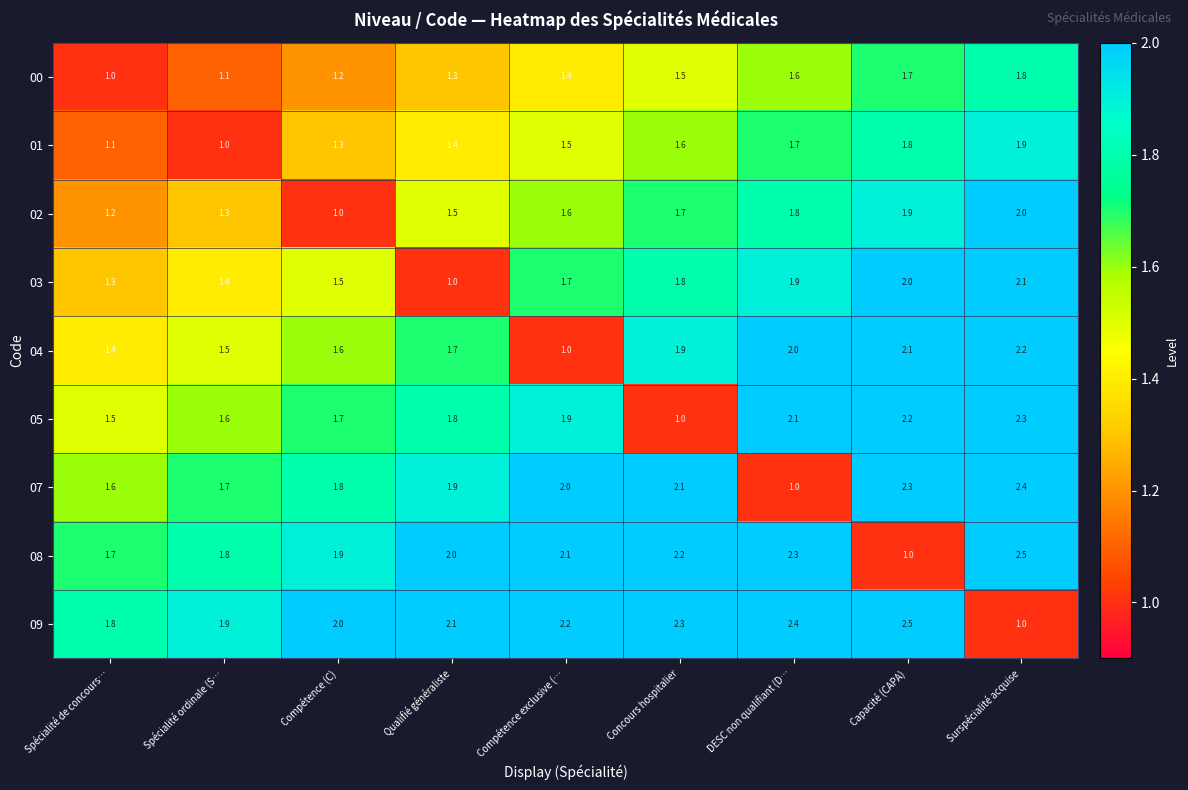

What is the difference between the maximum and minimum values in the 05 series?

1.3